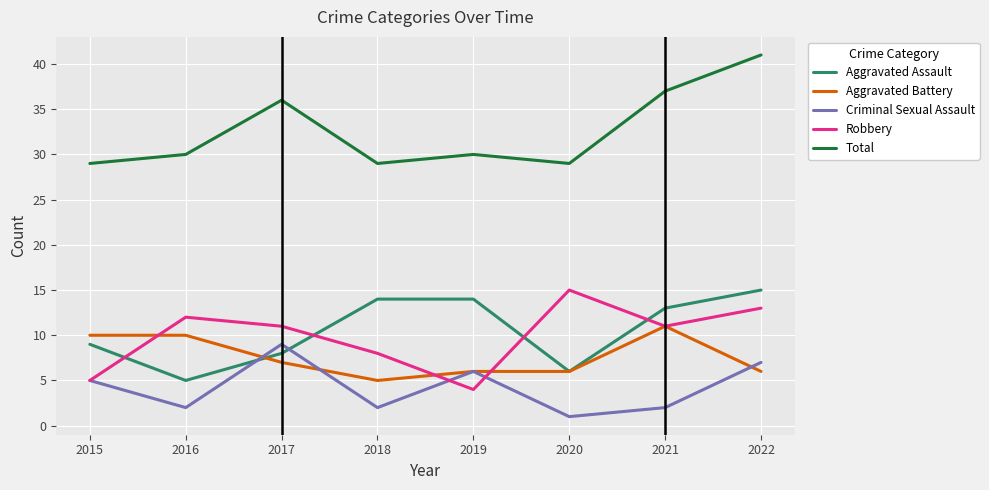

What is the total value across all series at 2017?

71